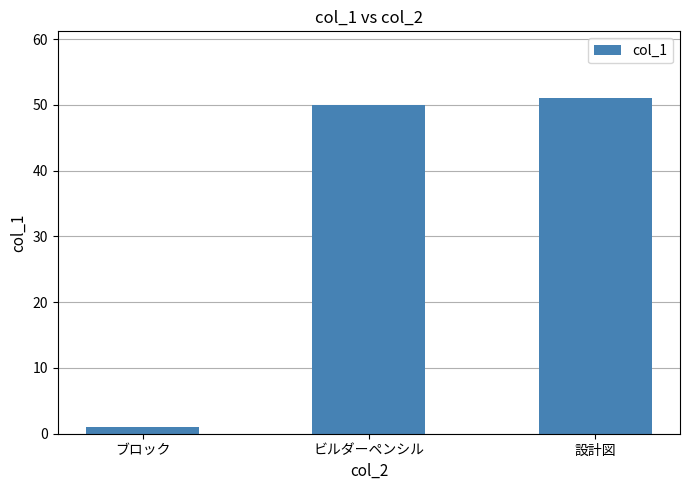

List the labels in order of value, largest first.

設計図, ビルダーペンシル, ブロック